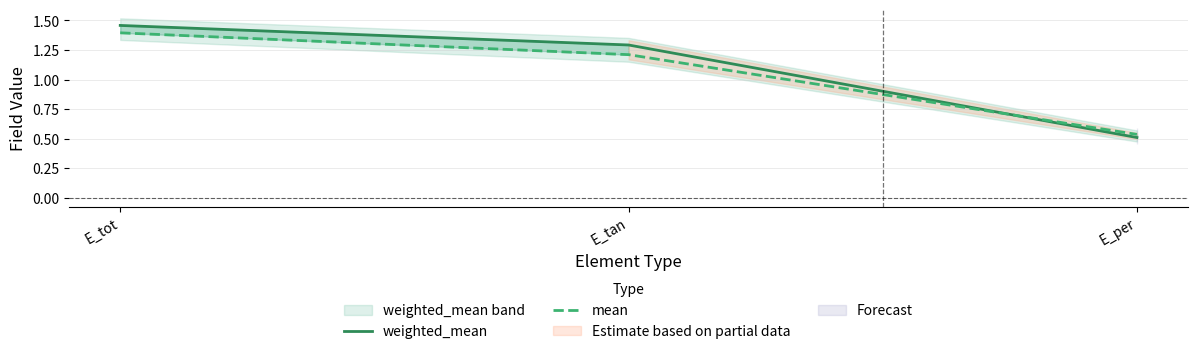

Where is mean nearest to the value 0?

E_per